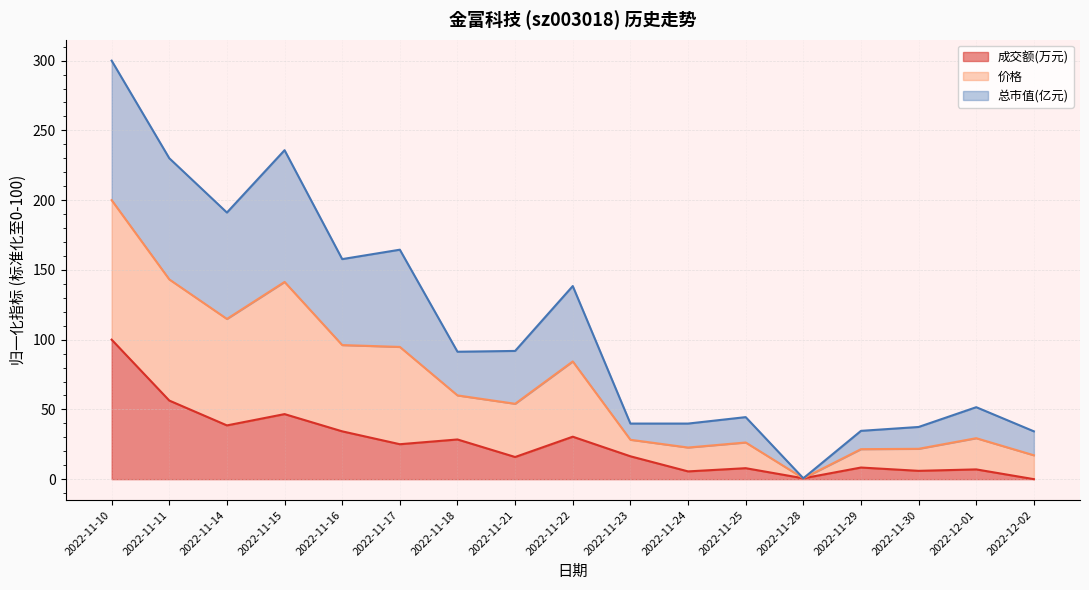

Is the value of 成交额(万元) at 2022-11-18 greater than the value of 价格 at 2022-12-01?

No